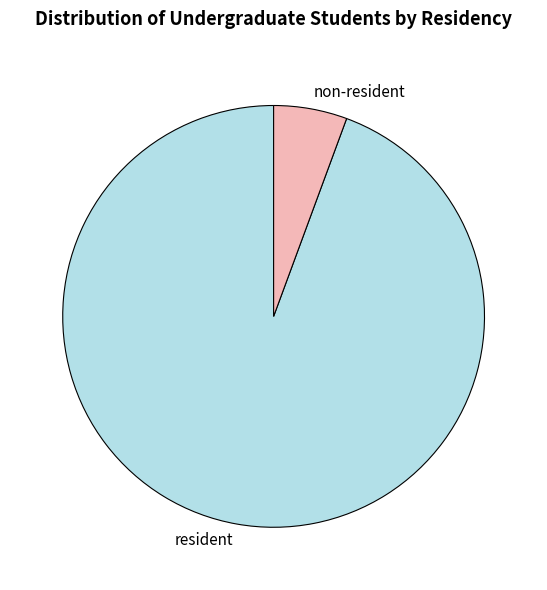

Which slice is the largest?

resident